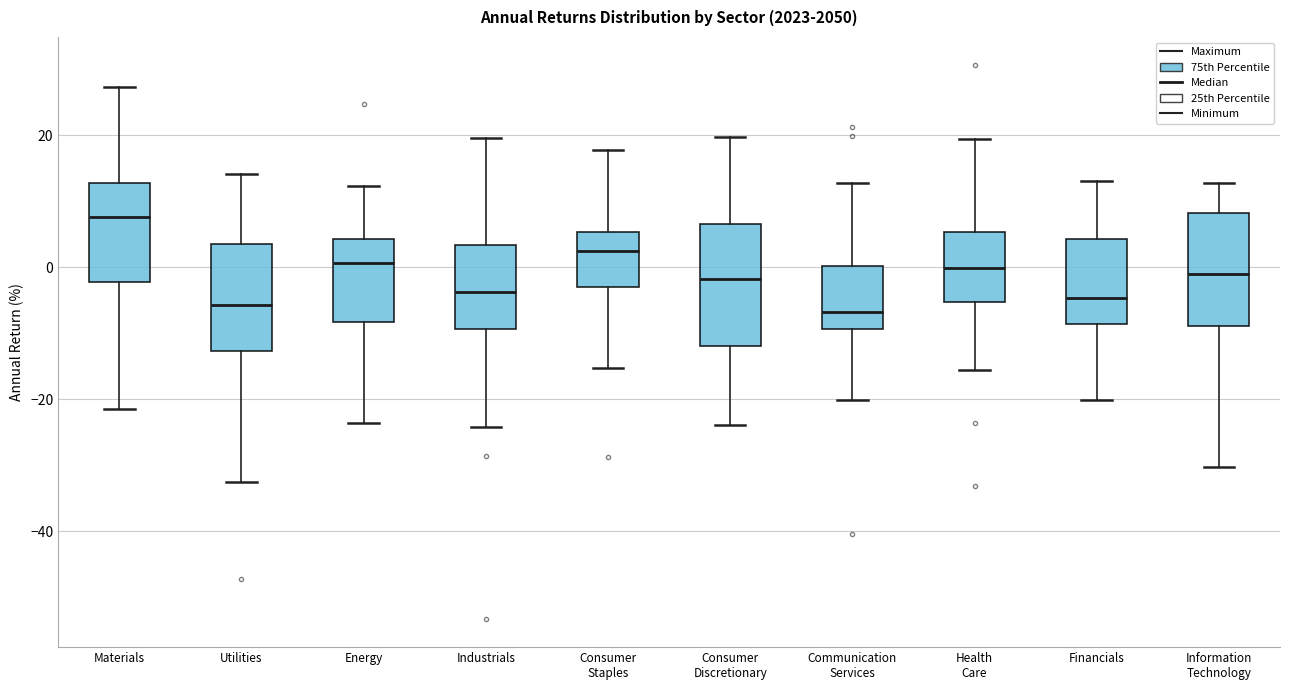

Reading left to right, transcribe this box plot: for each box, give where its median line is, the range the box spans, and where its two whiskers end, as read against the y-axis. The values are not printed on the chart, so give them approximately, as read against the axis.

Materials: median 8, box -2 to 12, whiskers -22 to 28
Utilities: median -6, box -12 to 4, whiskers -32 to 14
Energy: median 0, box -8 to 4, whiskers -24 to 12
Industrials: median -4, box -10 to 4, whiskers -24 to 20
Consumer Staples: median 2, box -2 to 6, whiskers -16 to 18
Consumer Discretionary: median -2, box -12 to 6, whiskers -24 to 20
Communication Services: median -6, box -10 to 0, whiskers -20 to 12
Health Care: median 0, box -6 to 6, whiskers -16 to 20
Financials: median -4, box -8 to 4, whiskers -20 to 14
Information Technology: median -2, box -8 to 8, whiskers -30 to 12